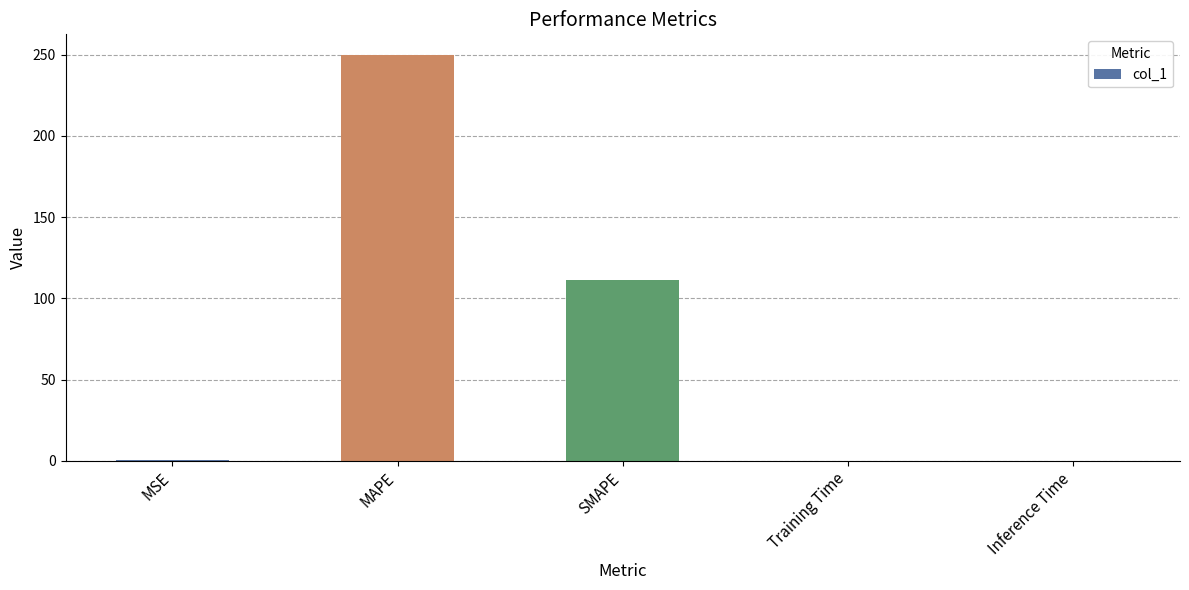

Where is the data nearest to the value 125?

SMAPE